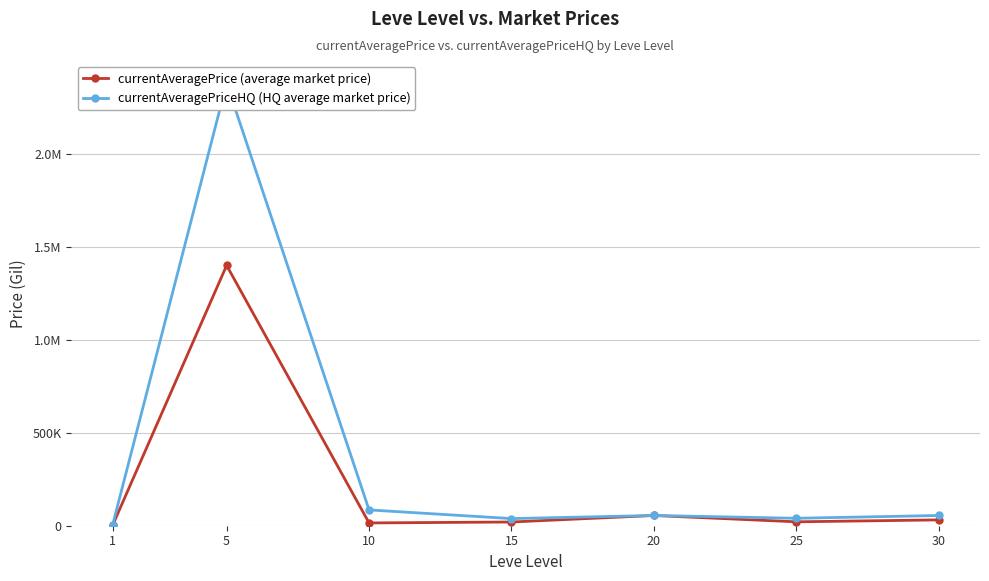

List the labels in order of currentAveragePrice (average market price) value, largest first.

5, 20, 30, 25, 15, 10, 1